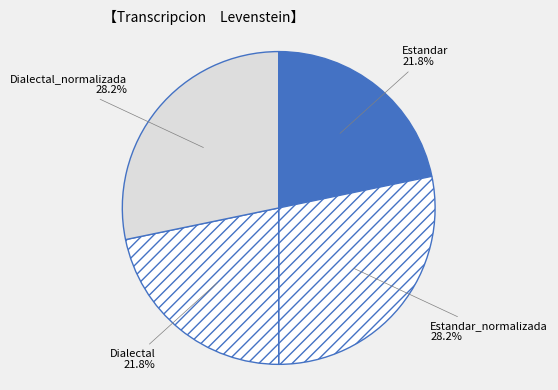

What percentage is the Dialectal slice, to the nearest percent?

22%